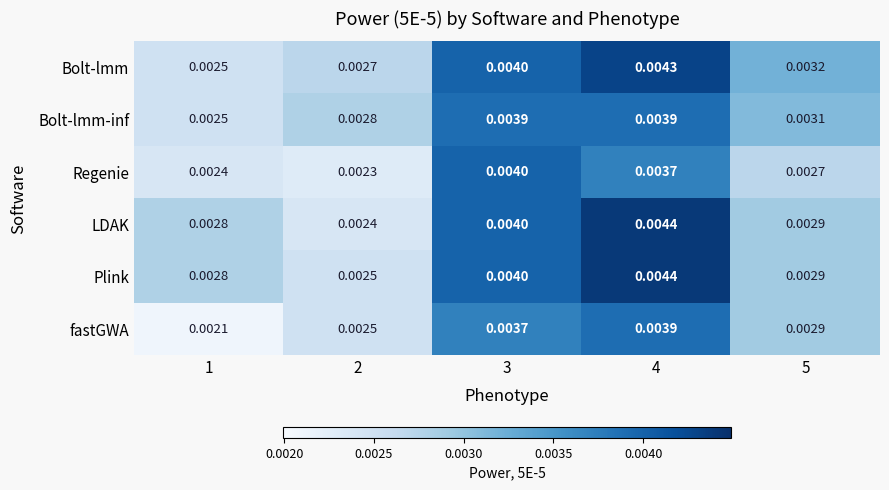

Is the value of Plink at 1 greater than the value of Regenie at 3?

No